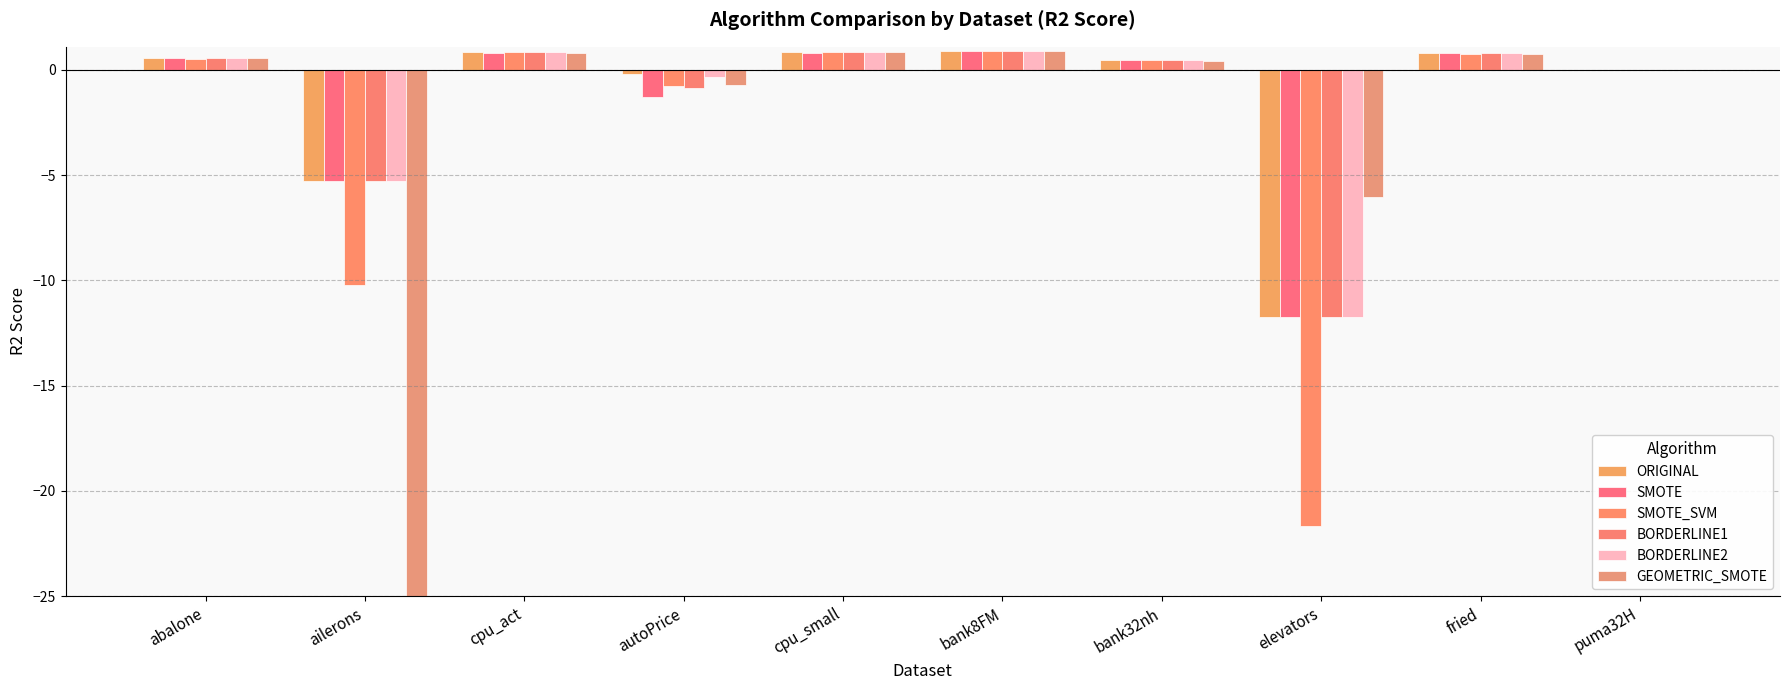

How many bars are there in total?

60